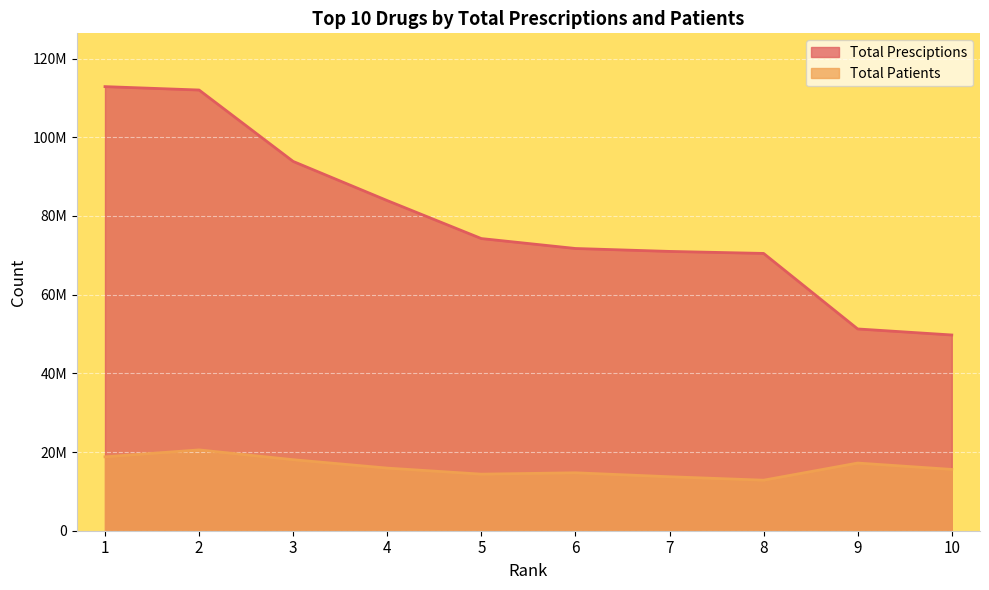

Rank the series at 1 from highest to lowest value.

Total Presciptions, Total Patients